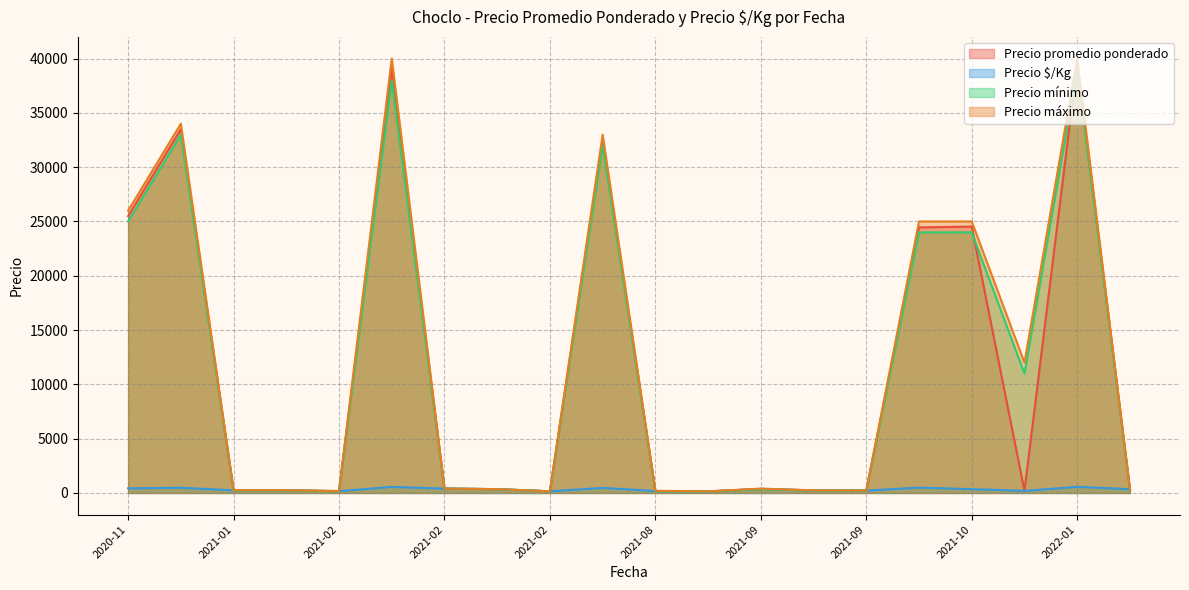

Is it true that Precio máximo equals 205 at 2021-02?

False